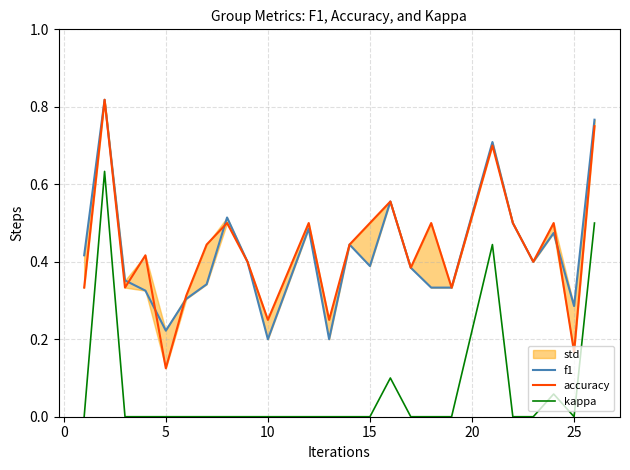

The kappa series shows 0.0 at 10. True or false?

True